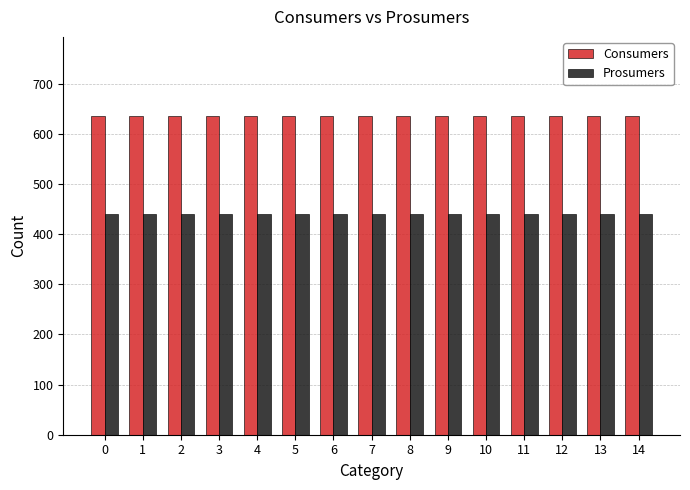

Reading left to right, extract all data points from this chart.

Consumers: 0=635	1=635	2=635	3=635	4=635	5=635	6=635	7=635	8=635	9=635	10=635	11=635	12=635	13=635	14=635
Prosumers: 0=440	1=440	2=440	3=440	4=440	5=440	6=440	7=440	8=440	9=440	10=440	11=440	12=440	13=440	14=440